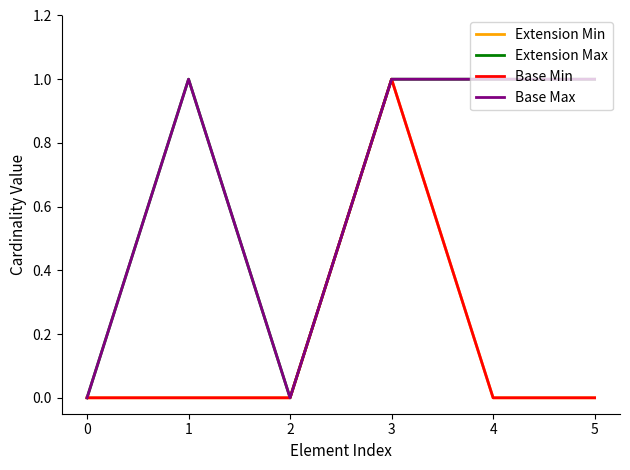

At how many categories does at least one series exceed 0?

4